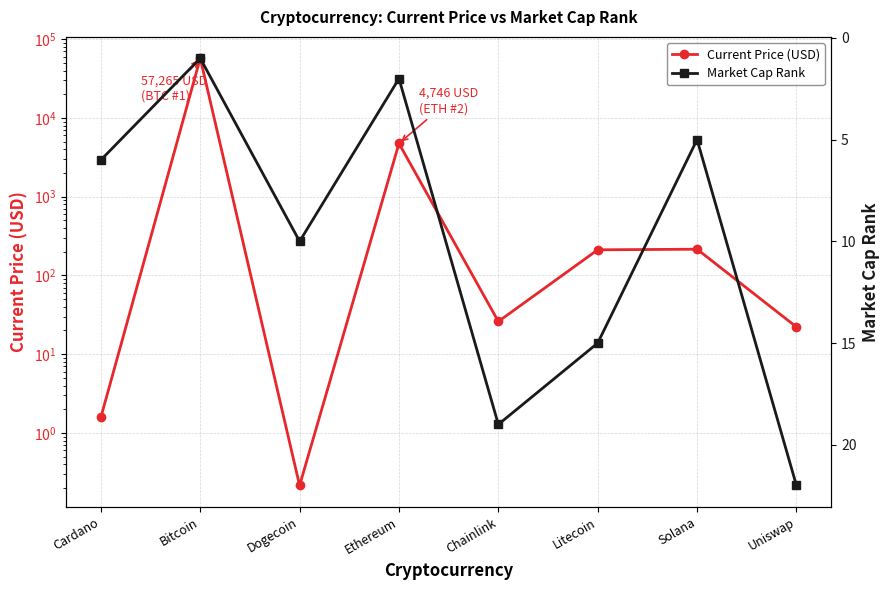

Where is the first local minimum for Market Cap Rank?

Bitcoin